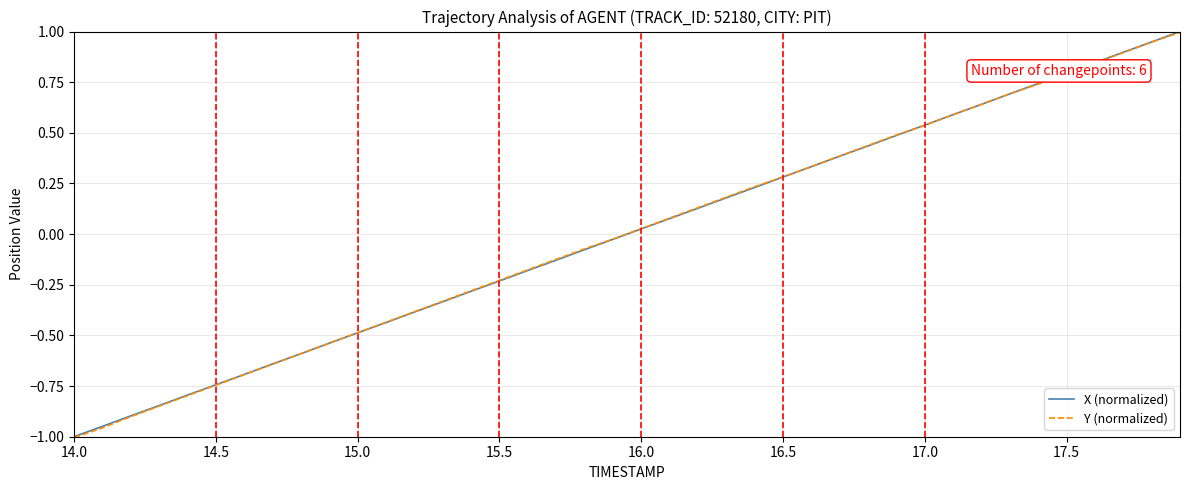

What is the maximum value shown in the chart?

1.0